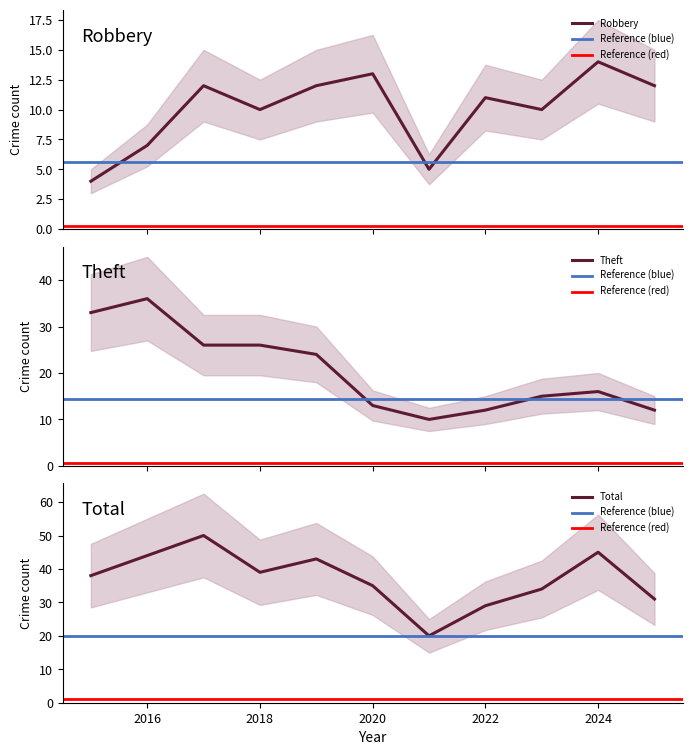

Which series has the largest total across all categories?

Total